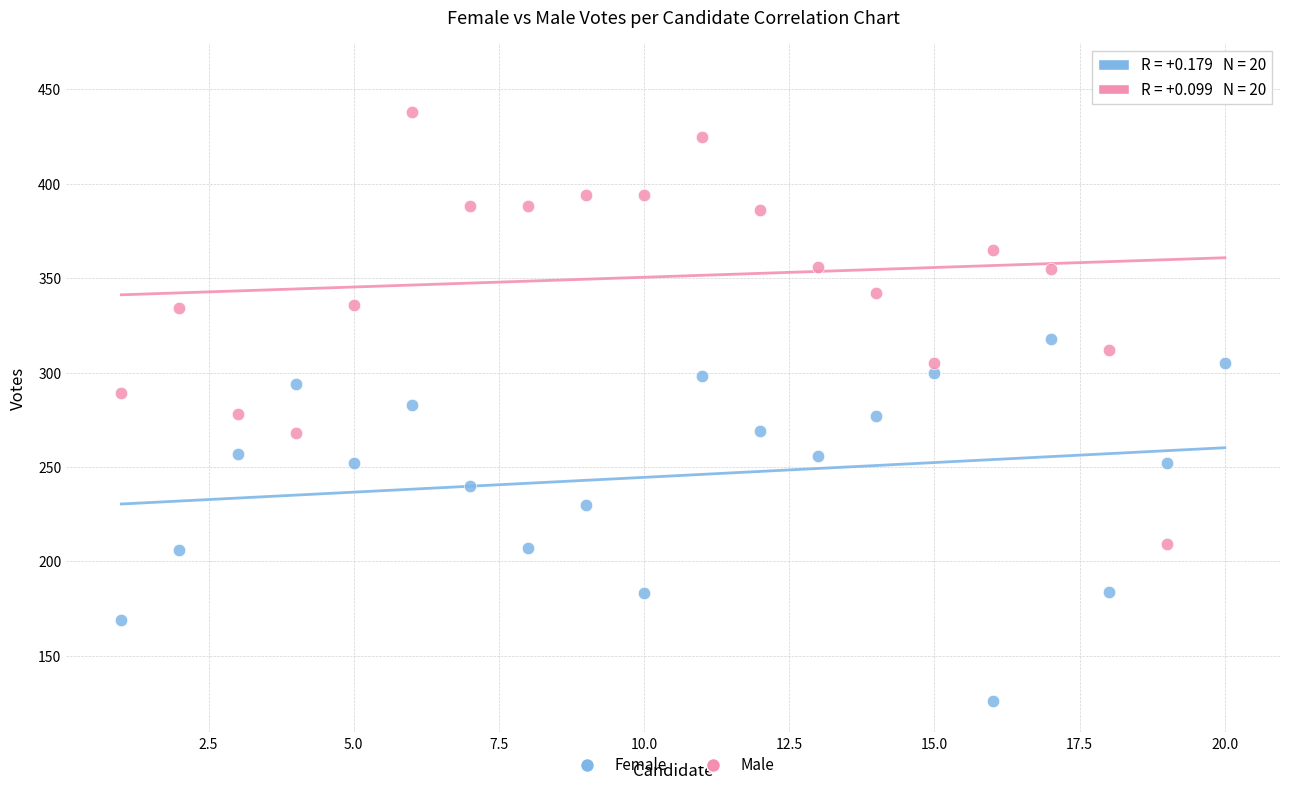

Across all data points, what is the range of X values (max minus min)?

19